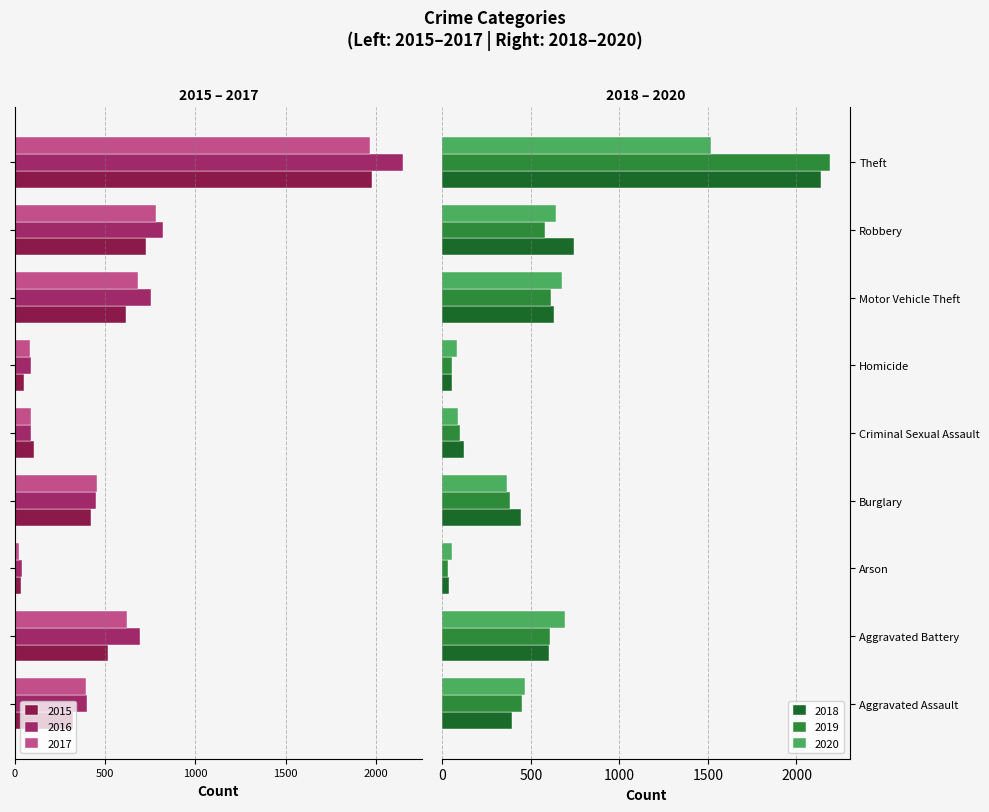

What is the greatest value displayed?

2190